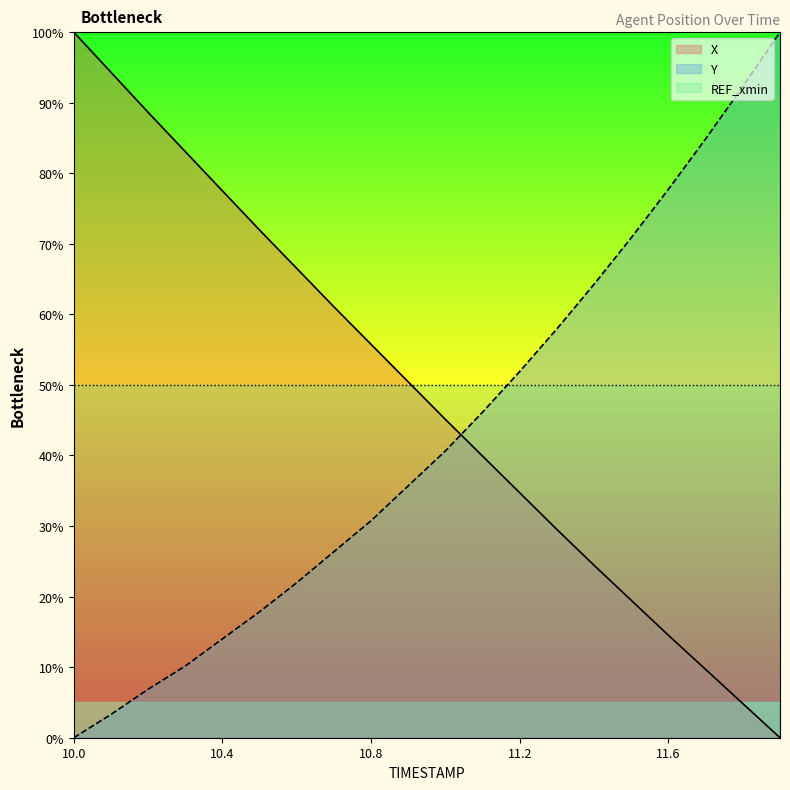

At which category is the sum across all series the highest?

10.0